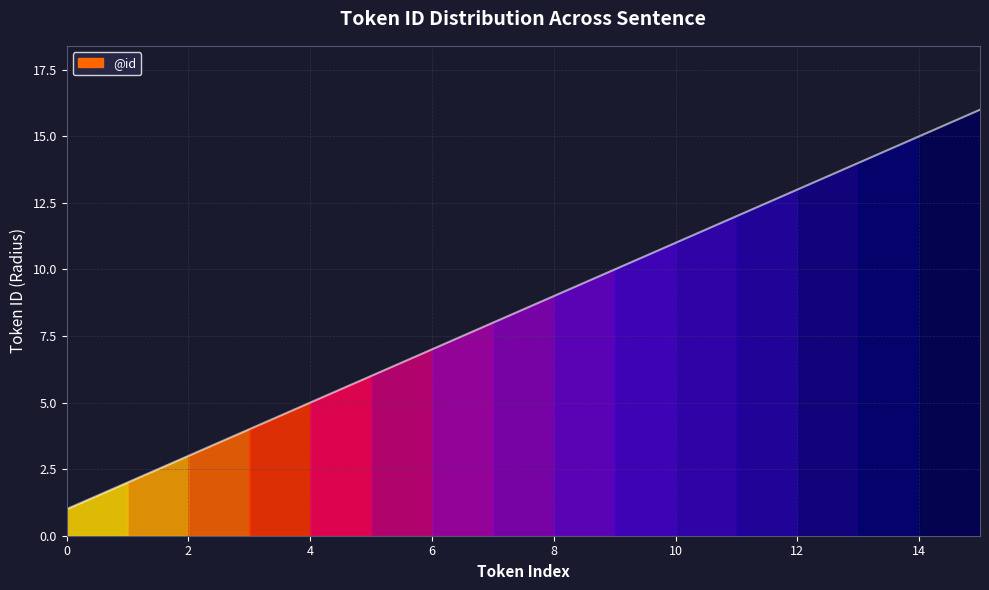

Reading left to right, transcribe all the data shown in this chart.

0=1	1=2	2=3	3=4	4=5	5=6	6=7	7=8	8=9	9=10	10=11	11=12	12=13	13=14	14=15	15=16